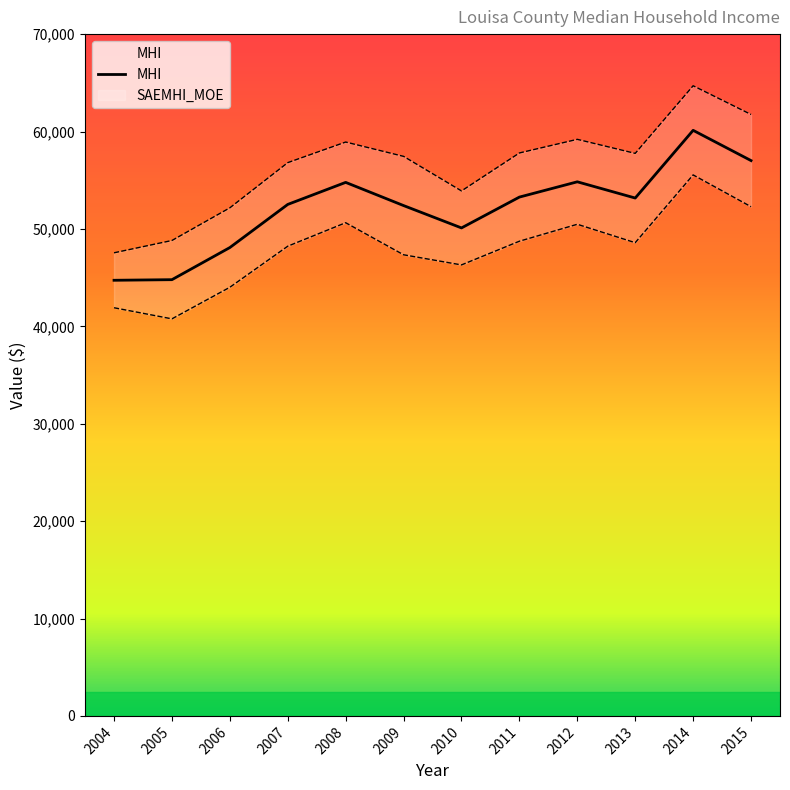

What is the approximate value at 2005, to the nearest 50?

44800